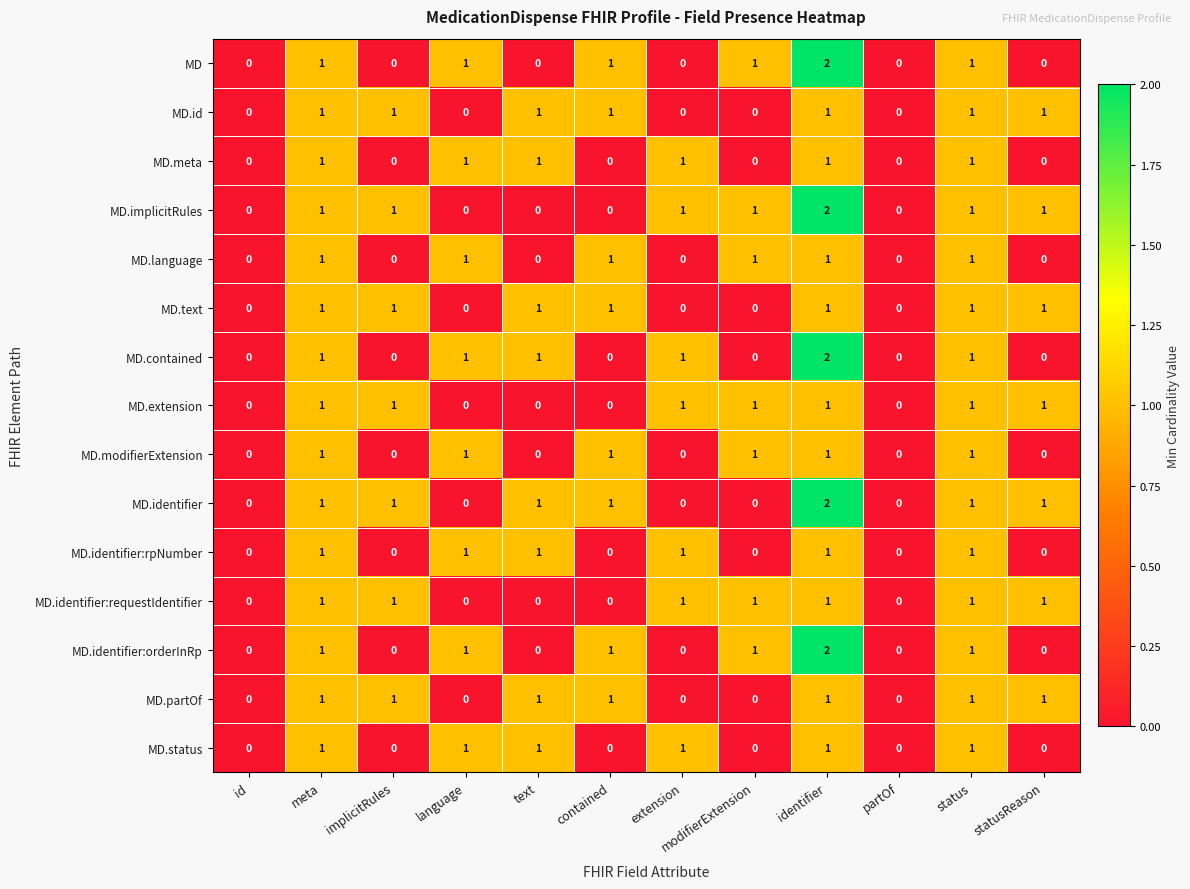

What is the sum of all MD.partOf values?

7